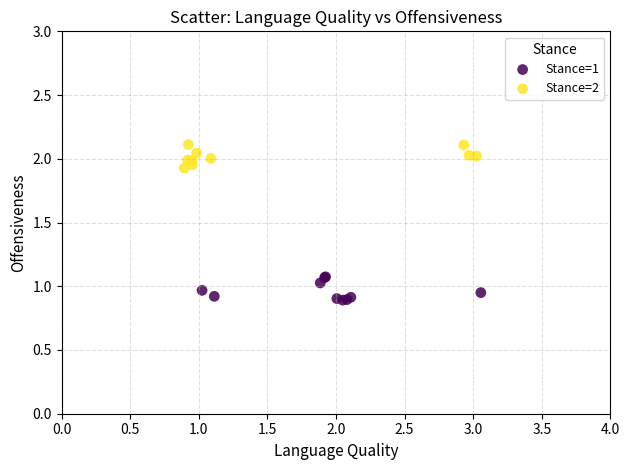

Which series reaches the minimum Y coordinate?

Stance=1